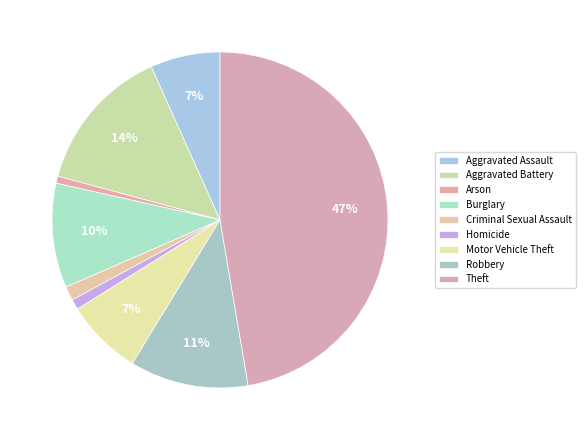

What percentage is the Burglary slice, to the nearest percent?

10%